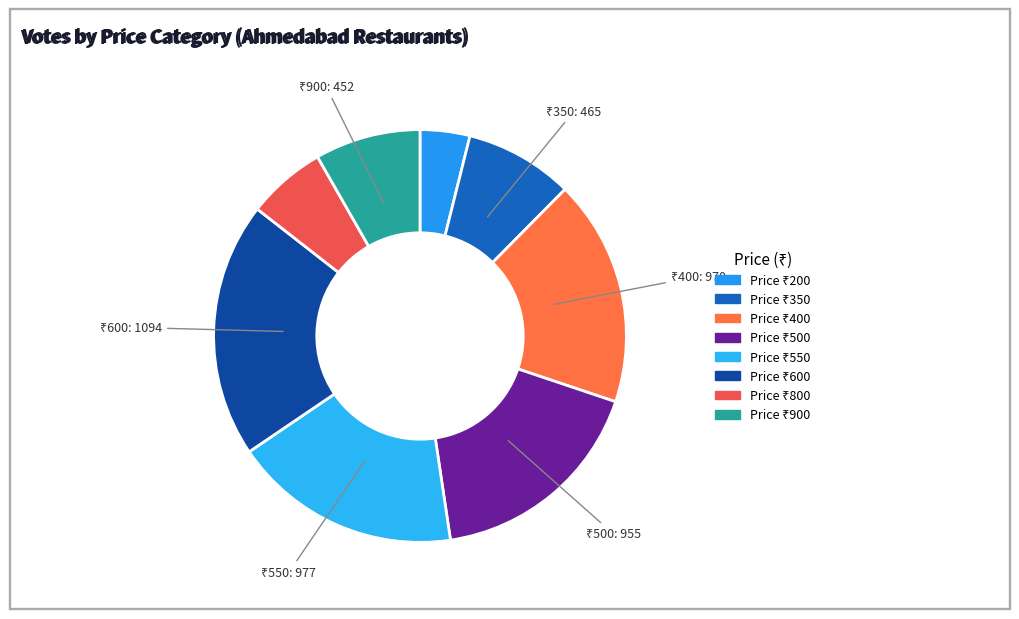

Count the number of slices in the pie.

8